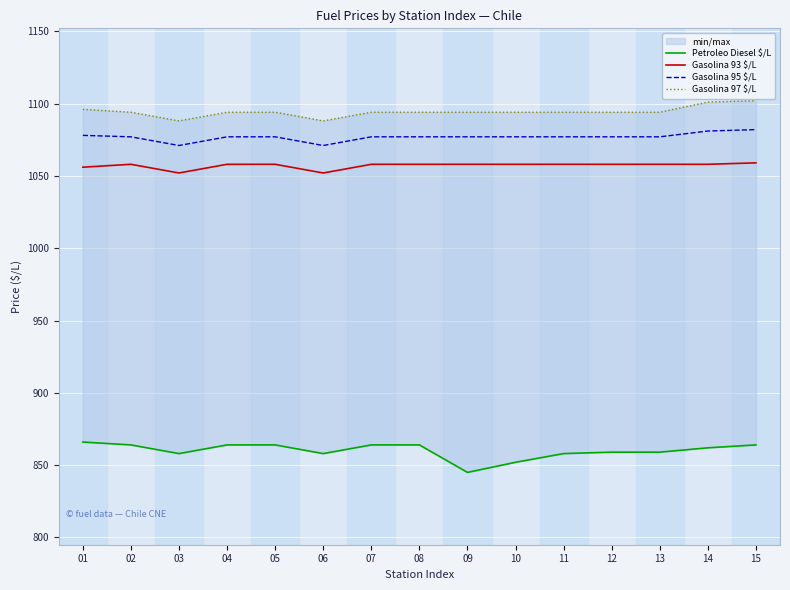

Which series changed the most between 06 and 08?

Petroleo Diesel $/L